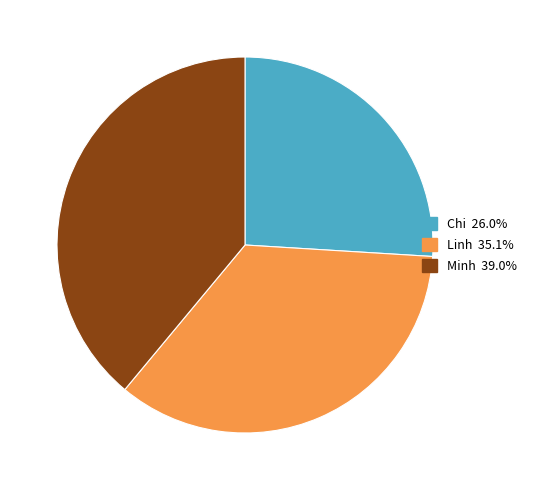

Is it true that Chi is 14% of the pie?

False